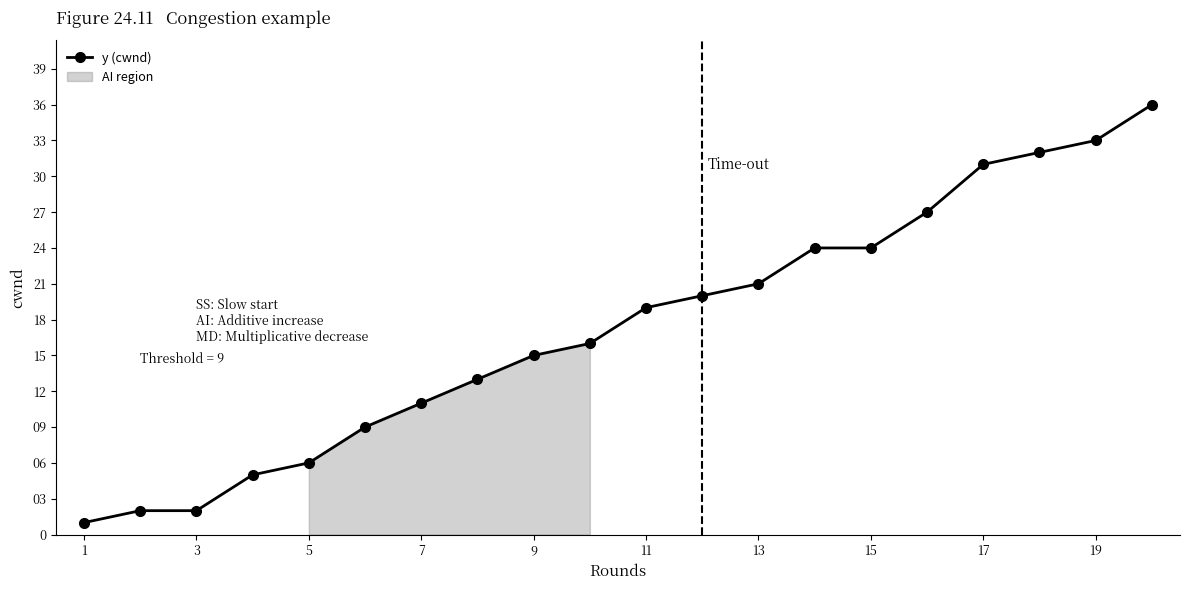

At which label is y (cwnd) closest to 18?

11